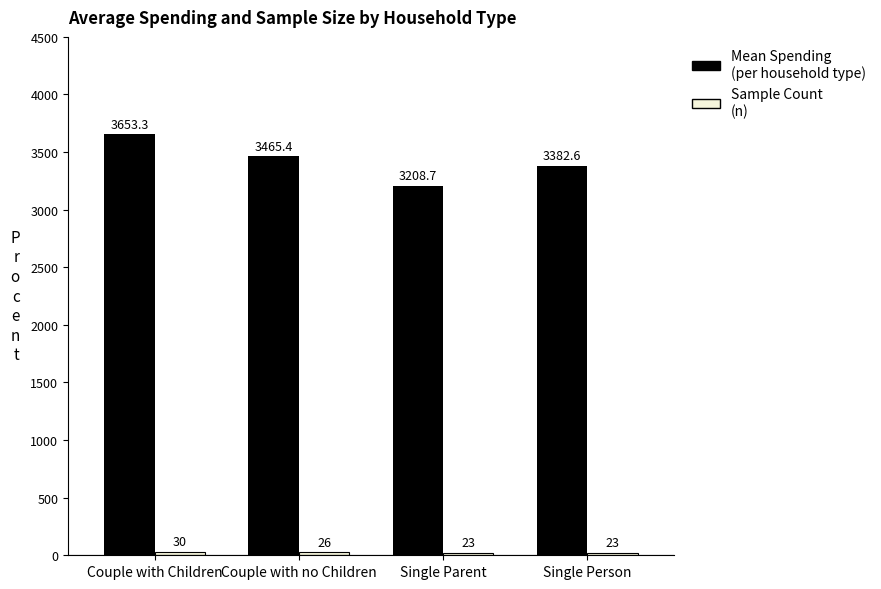

At which category is the sum across all series the highest?

Couple with Children